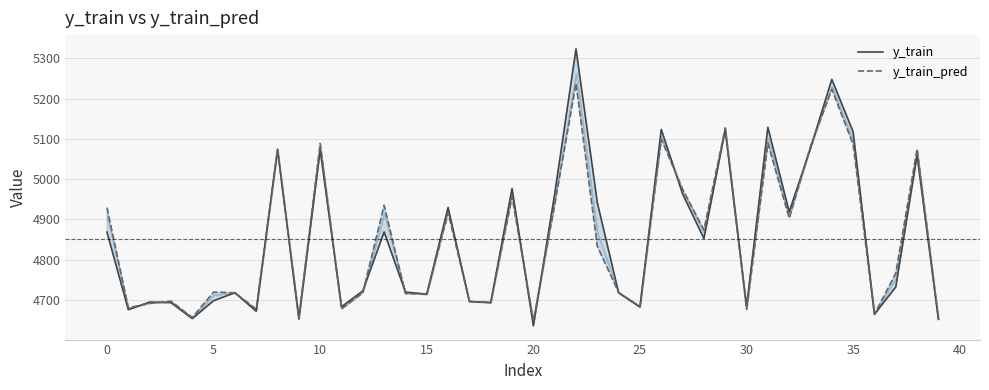

What are all the series names shown in the legend?

y_train, y_train_pred